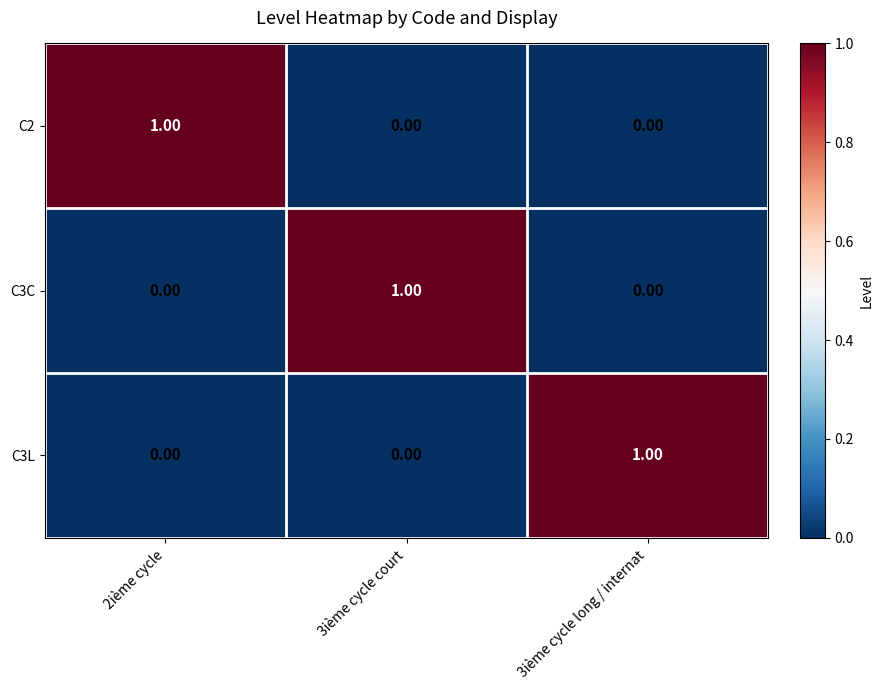

At how many categories does at least one series exceed 0?

3